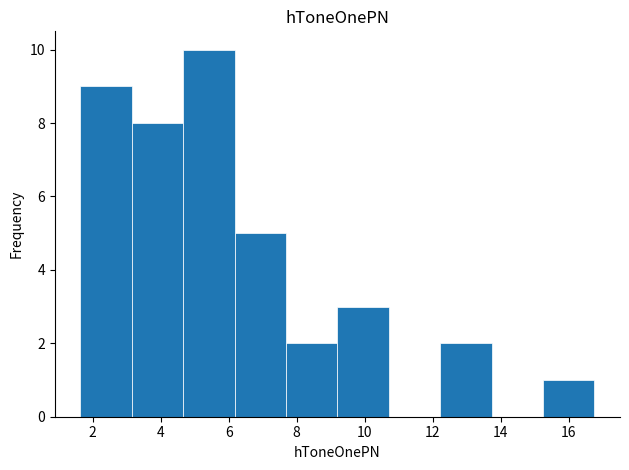

How tall is the bar that spans 4.6 to 6.2 on the x-axis? Neither the bar edges nor the heights are printed on the chart, so give them approximately, as read against the axes.

10